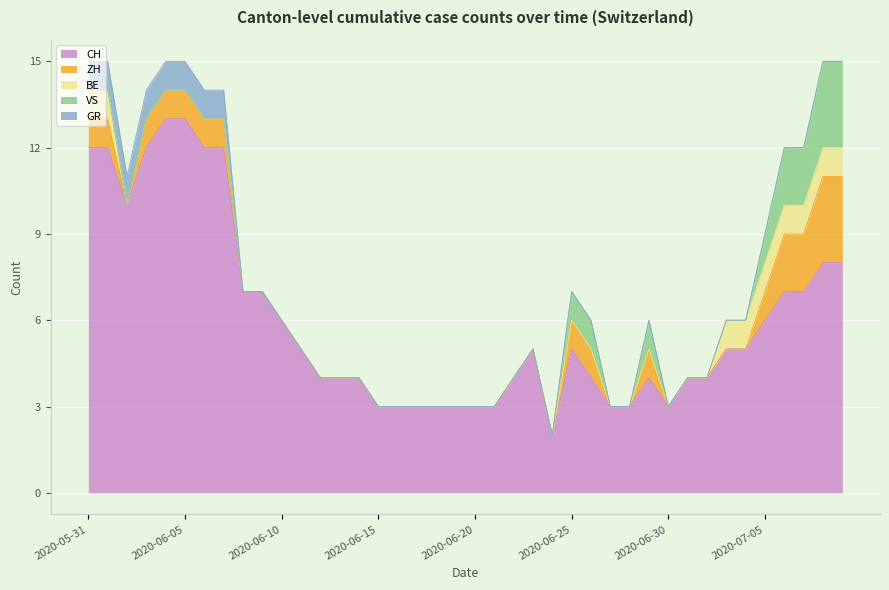

What is the sum of all GR values?

8